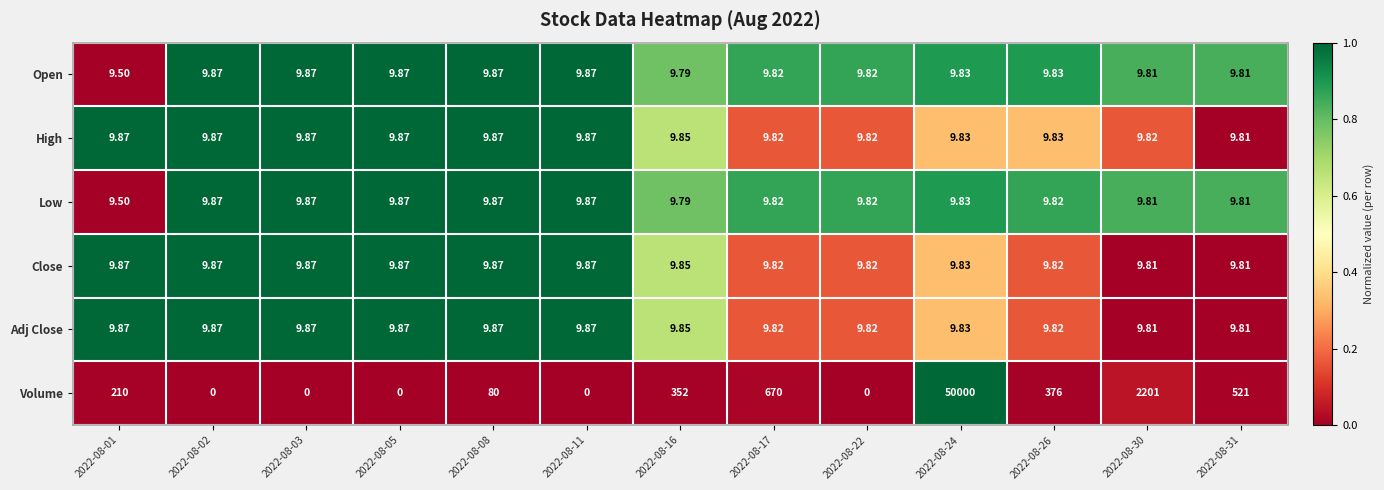

Which series has the largest total across all categories?

Volume